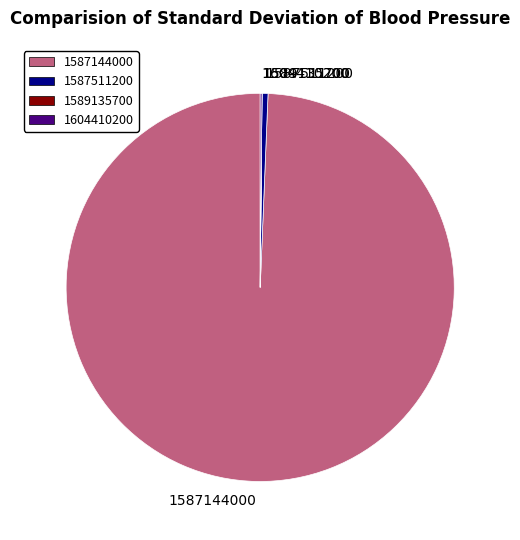

Does 1587511200 represent more than half of the total?

No